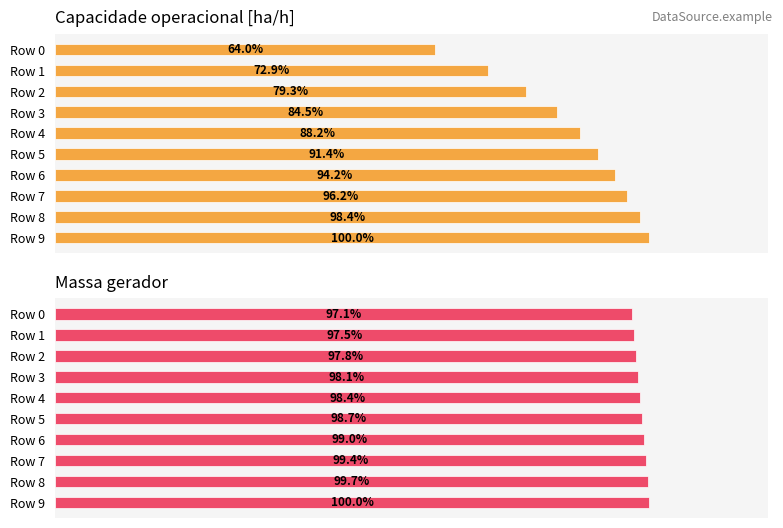

Is the value of Capacidade operacional [ha/h] at Row 4 greater than the value of Massa gerador at Row 6?

No